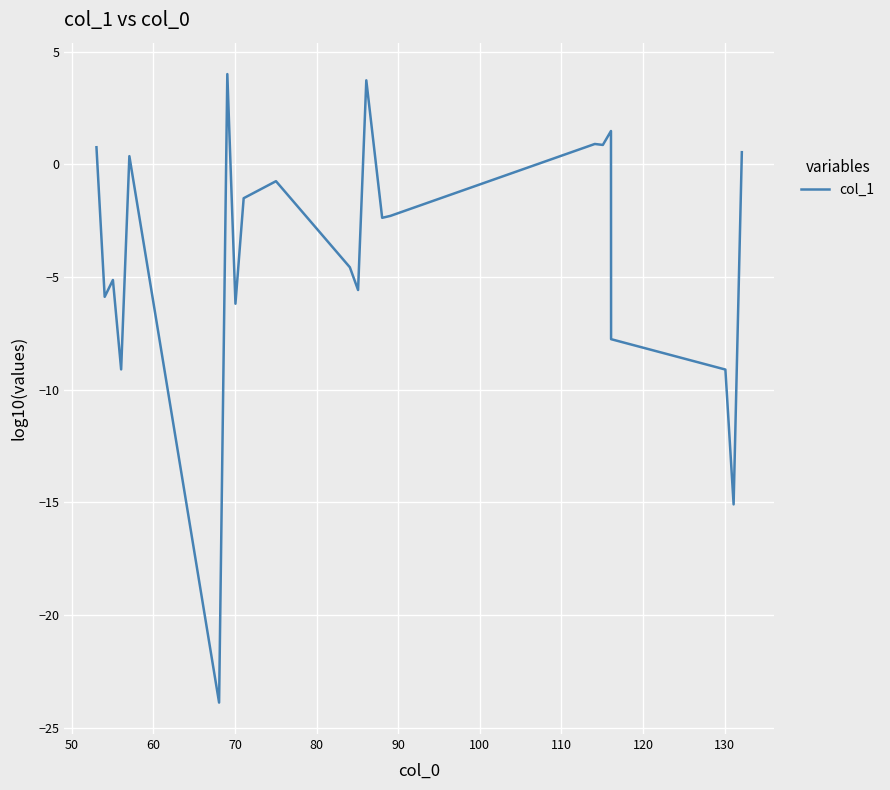

What is the greatest value displayed?

4.0